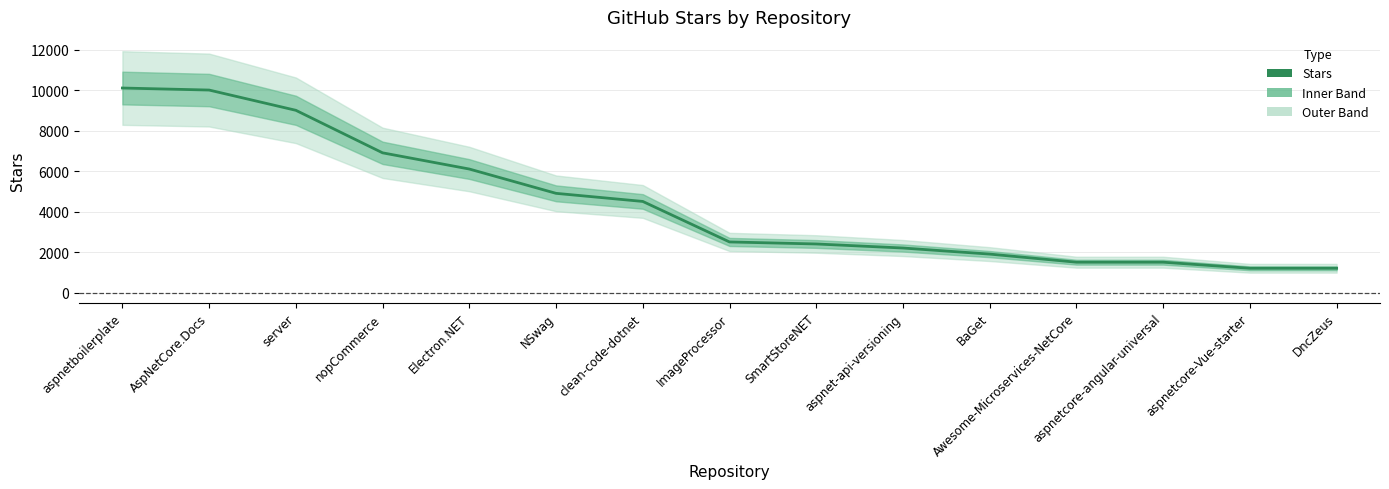

Where does the data first go above 2500?

aspnetboilerplate